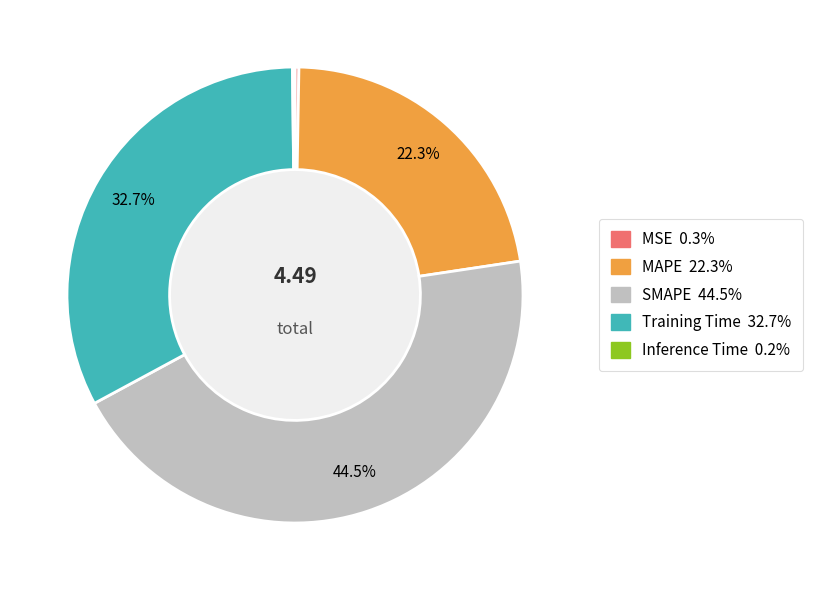

What is the total percentage of MAPE and SMAPE?

66.8%